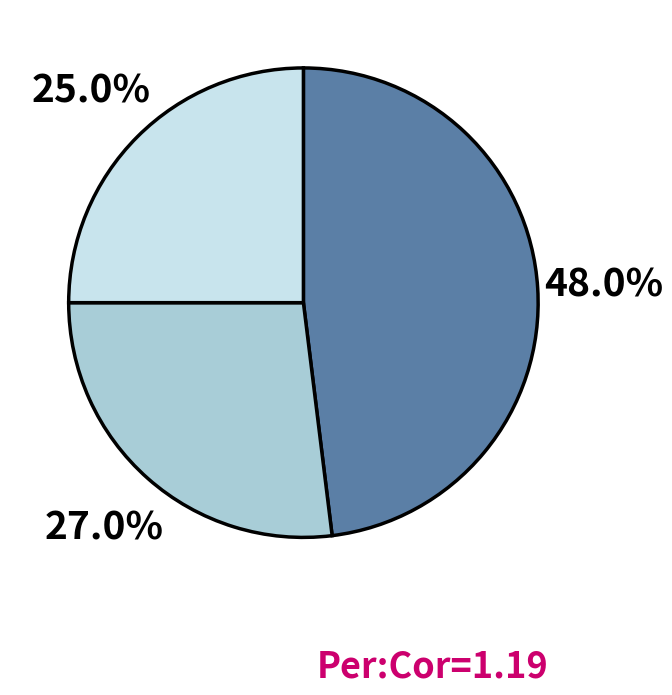

Is there a majority slice in this chart?

No